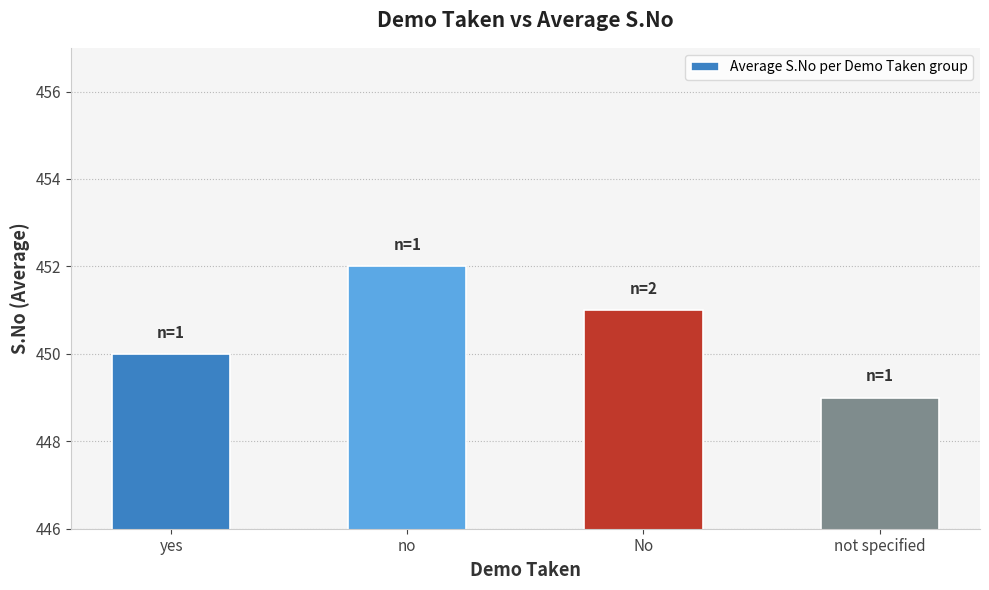

List the labels in order of value, largest first.

no, No, yes, not specified